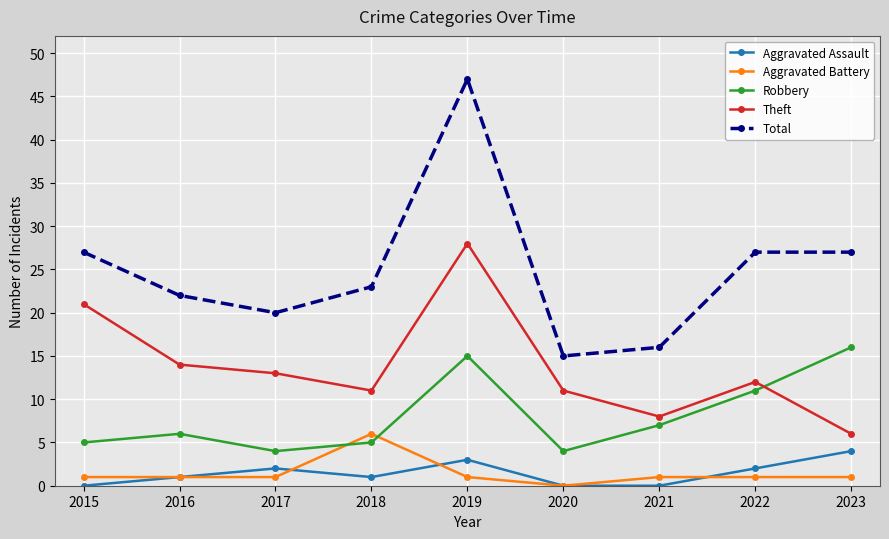

At which category does Aggravated Assault reach its first local peak?

2017